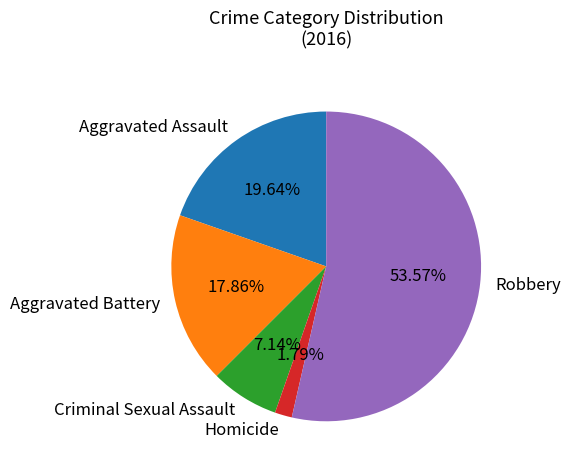

Which slice is the largest?

Robbery